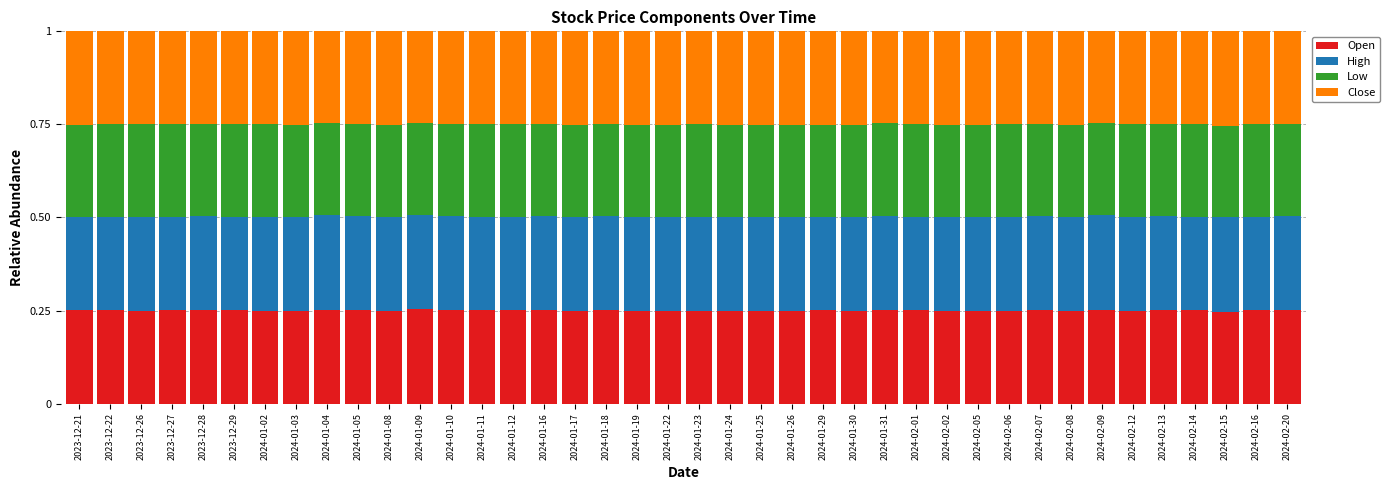

What is the sum of the Open values at 2024-02-15 and 2024-02-14?

0.5